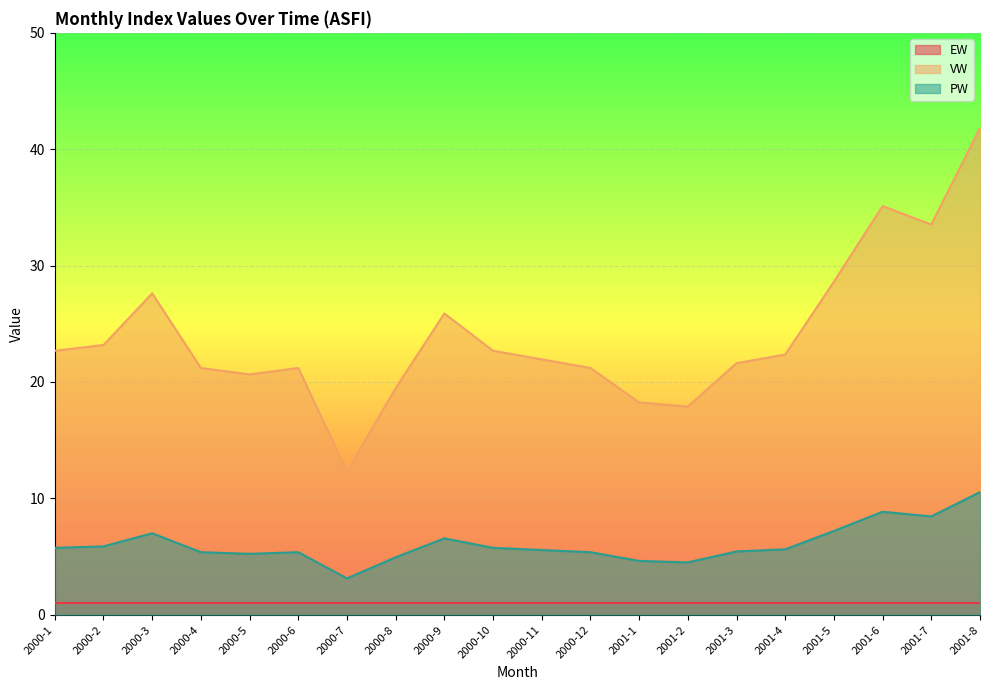

Between 2000-12 and 2001-3, which series saw the biggest shift?

VW